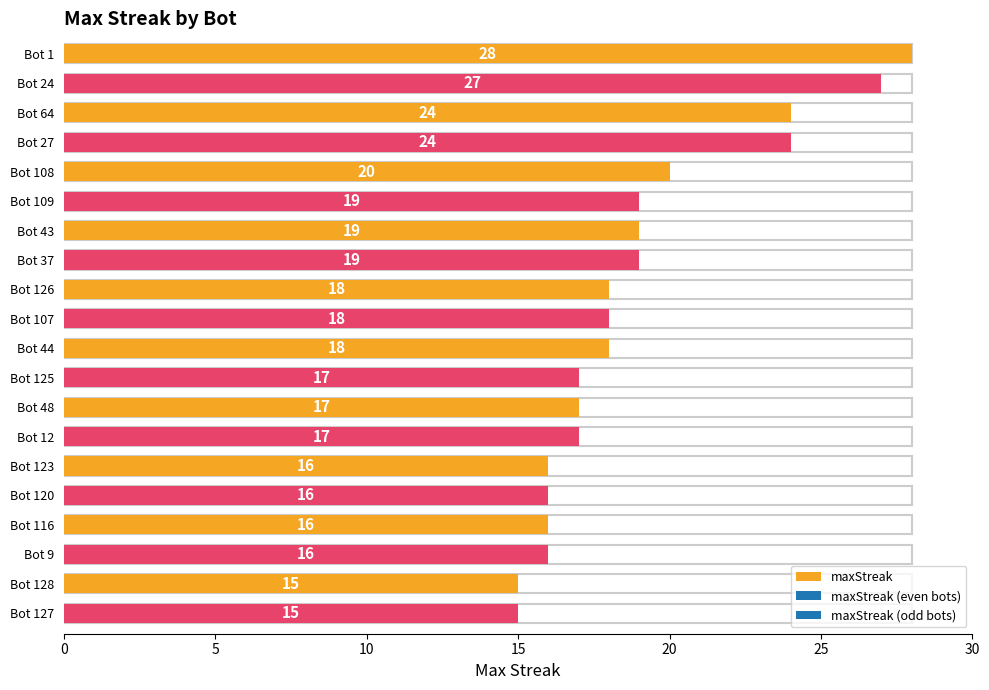

Does the chart contain stacked bars?

No